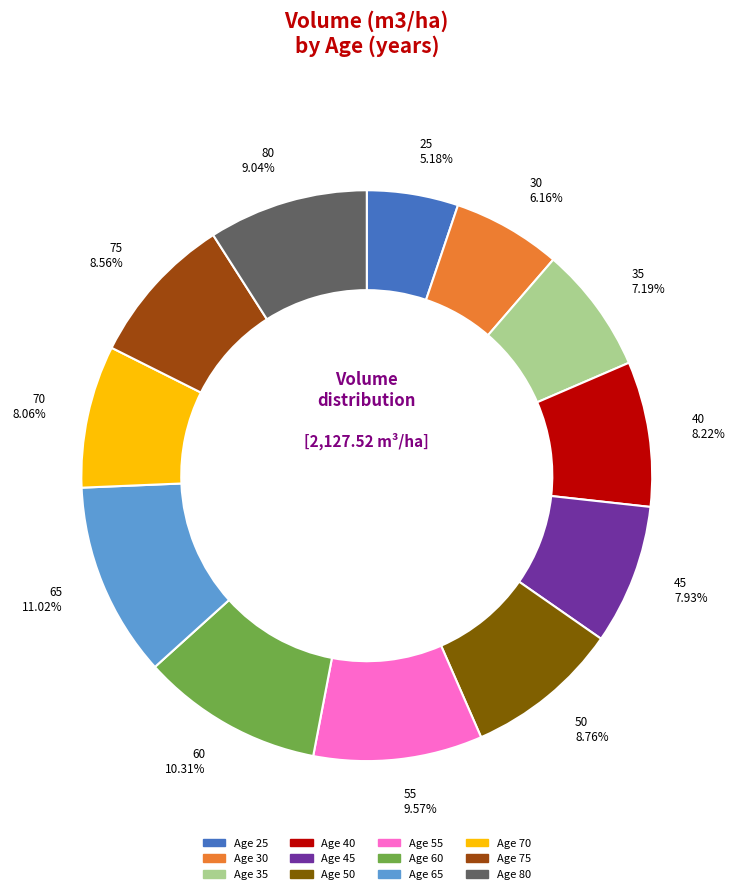

Is there any slice that represents more than half of the pie?

No